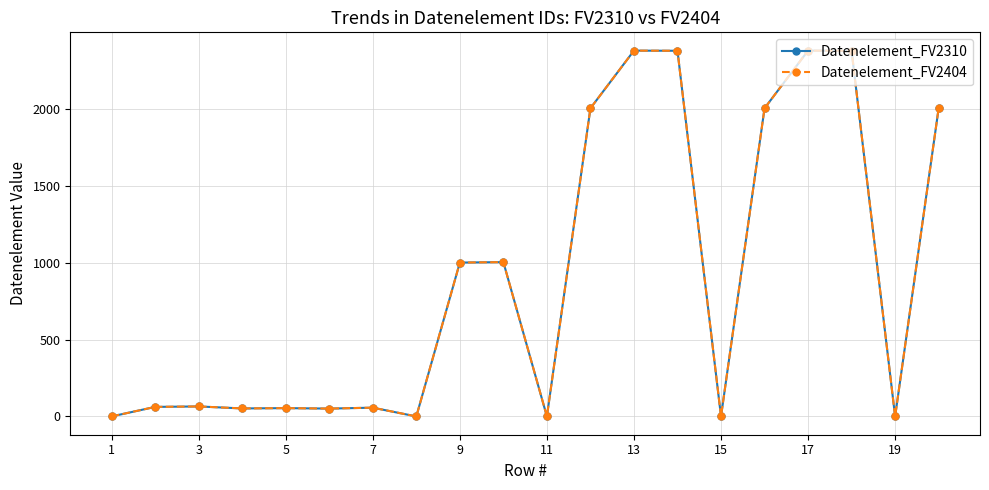

True or false: Datenelement_FV2310 and Datenelement_FV2404 intersect in this chart.

False